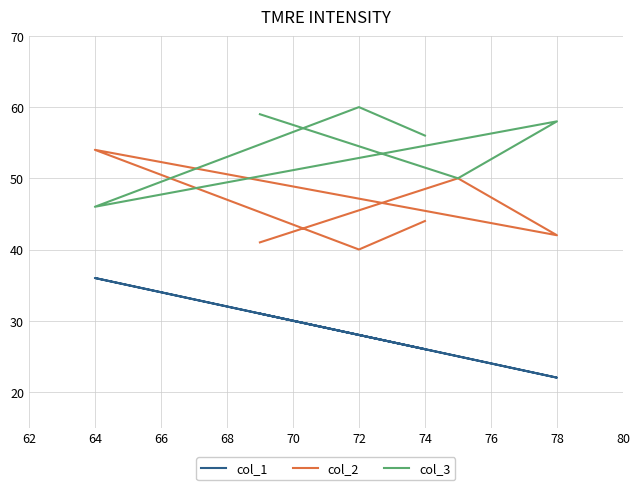

Is this an area chart (filled region under the line)?

No